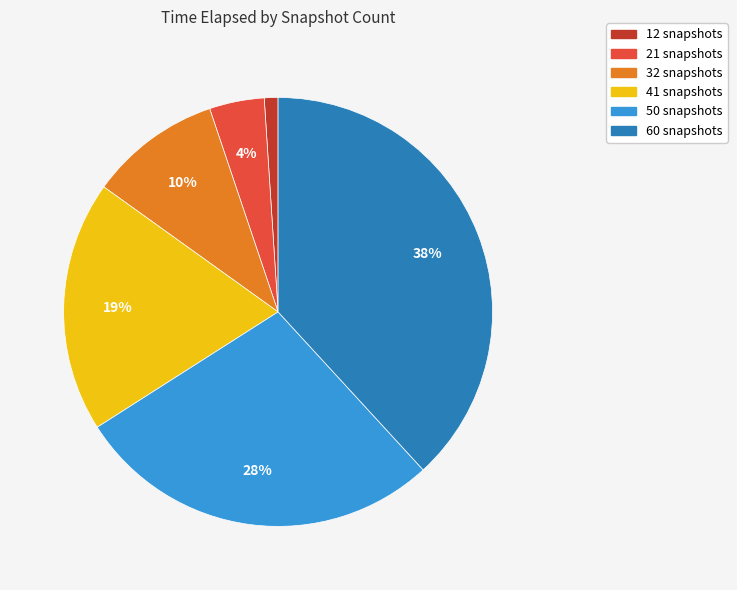

Does 50 snapshots account for over 50% of the chart?

No